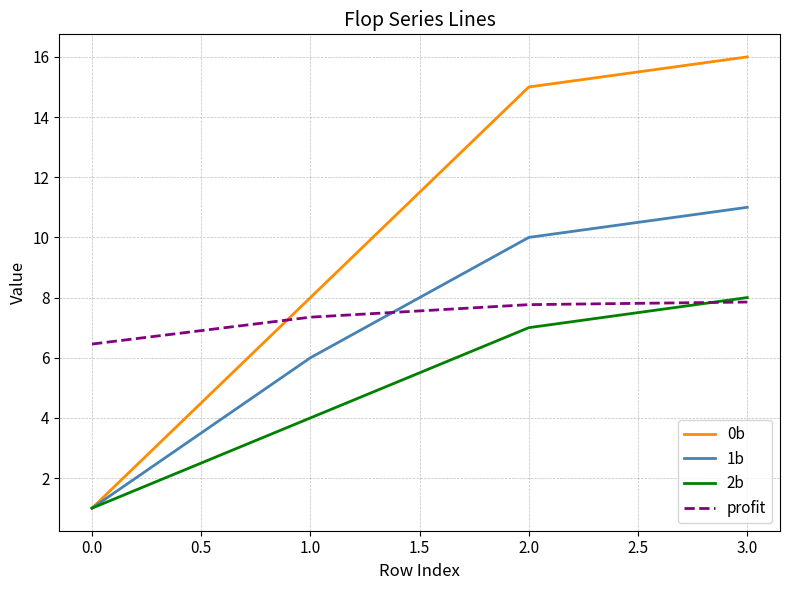

What is the maximum value for 0b?

16.0